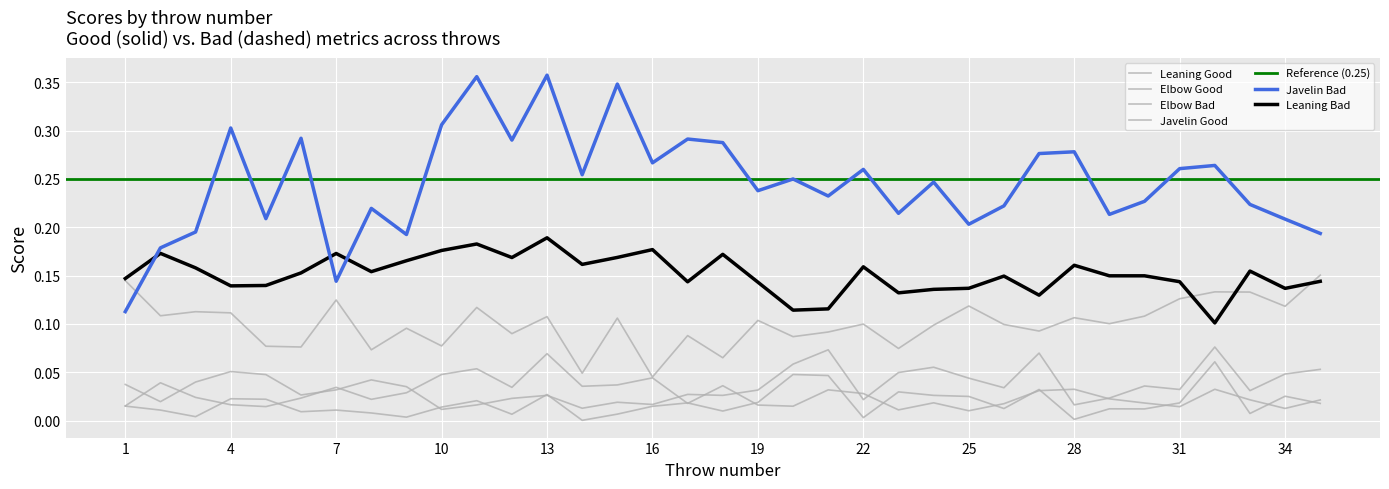

Count the Javelin Bad values in the range 0 to 1.

35